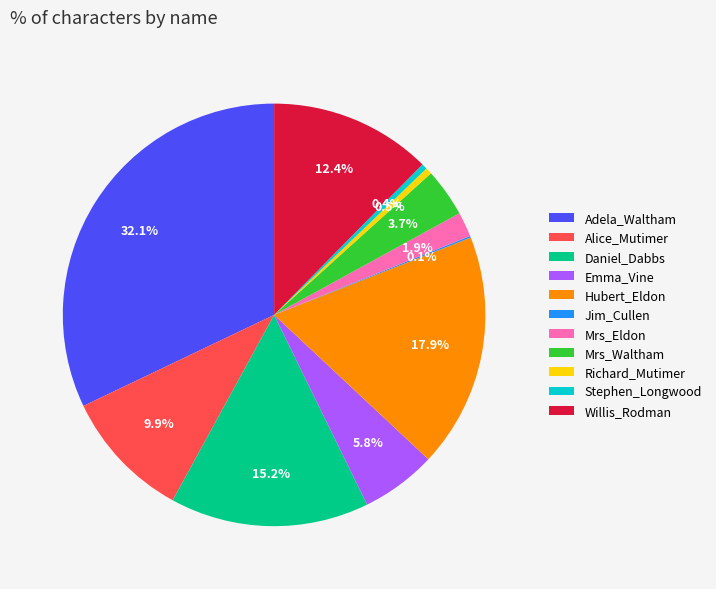

Between Richard_Mutimer and Emma_Vine, which is larger?

Emma_Vine